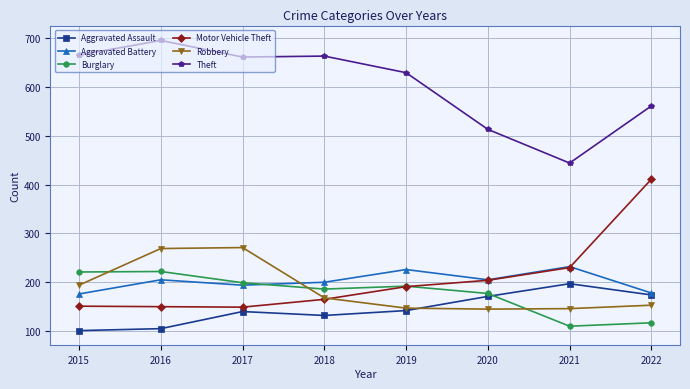

Which series has the largest total across all categories?

Theft